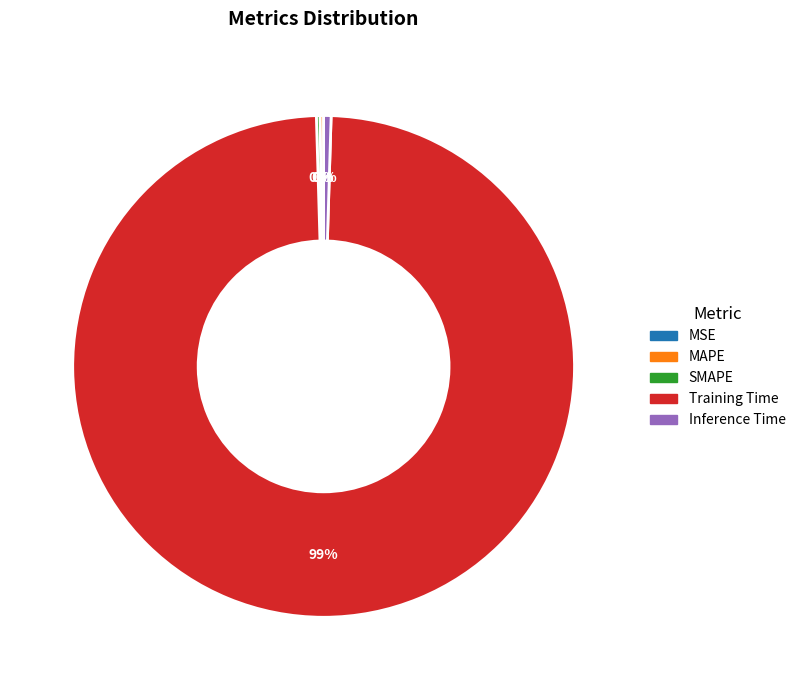

Is there any slice that represents more than half of the pie?

Yes